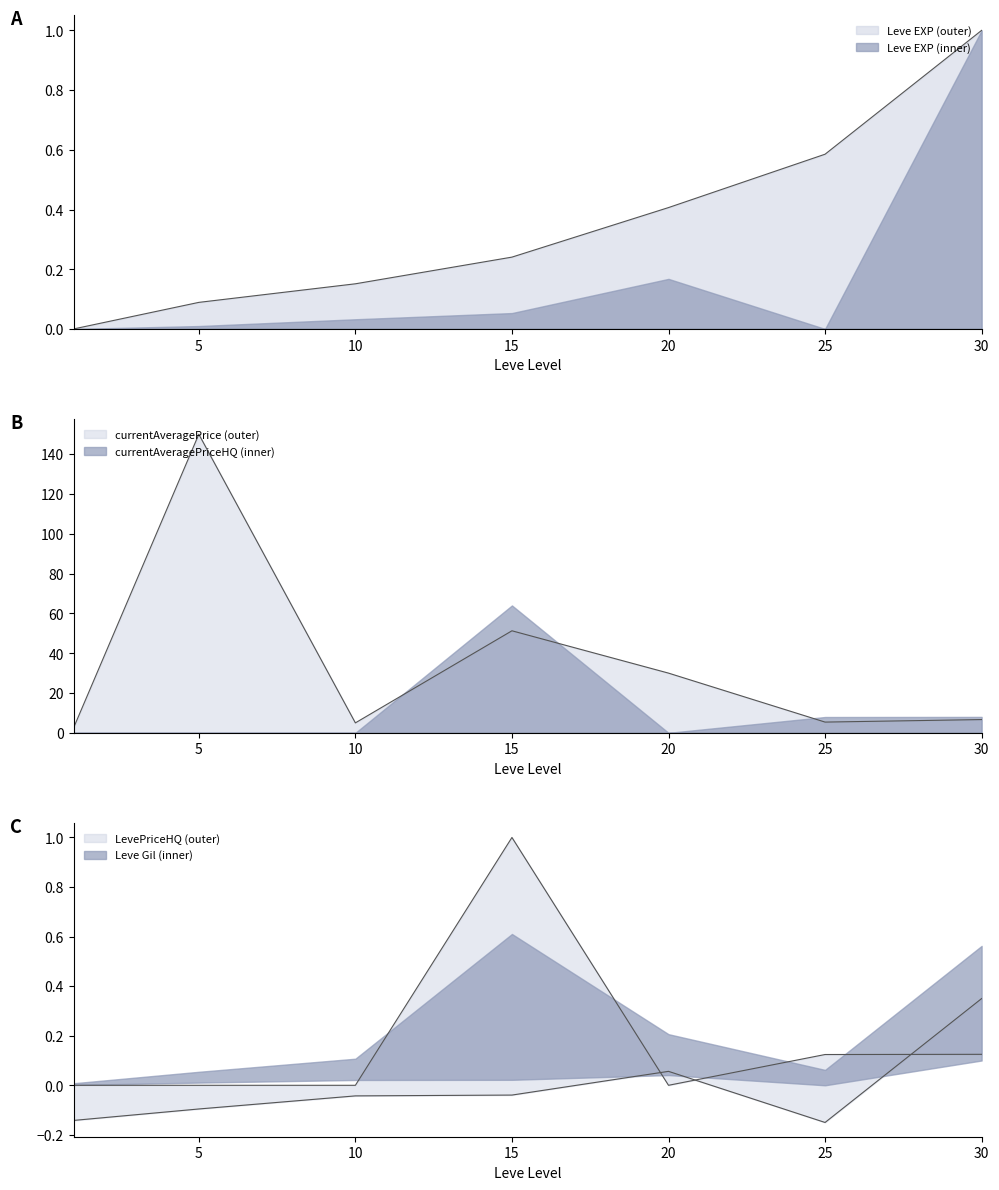

How many lines are shown in the chart?

4